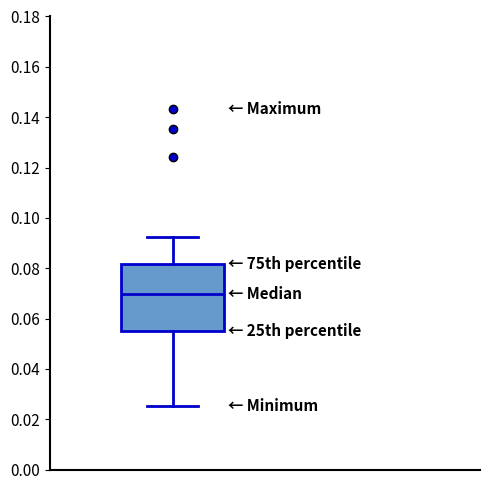

Where does the upper whisker of the box end on the y-axis? The values are not printed on the chart, so give them approximately, as read against the axis.

0.092